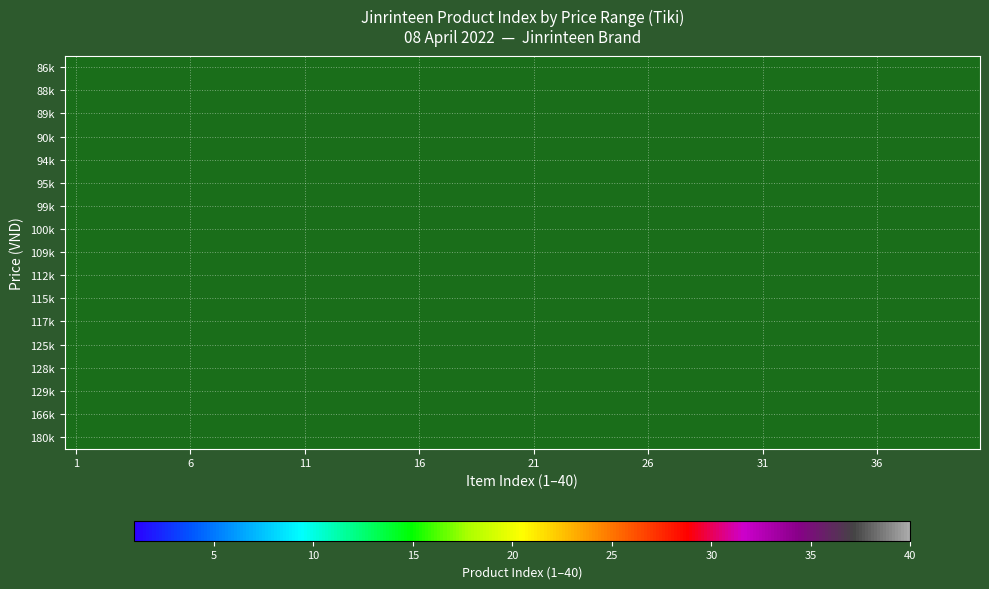

Which category has the highest value across all series?

39